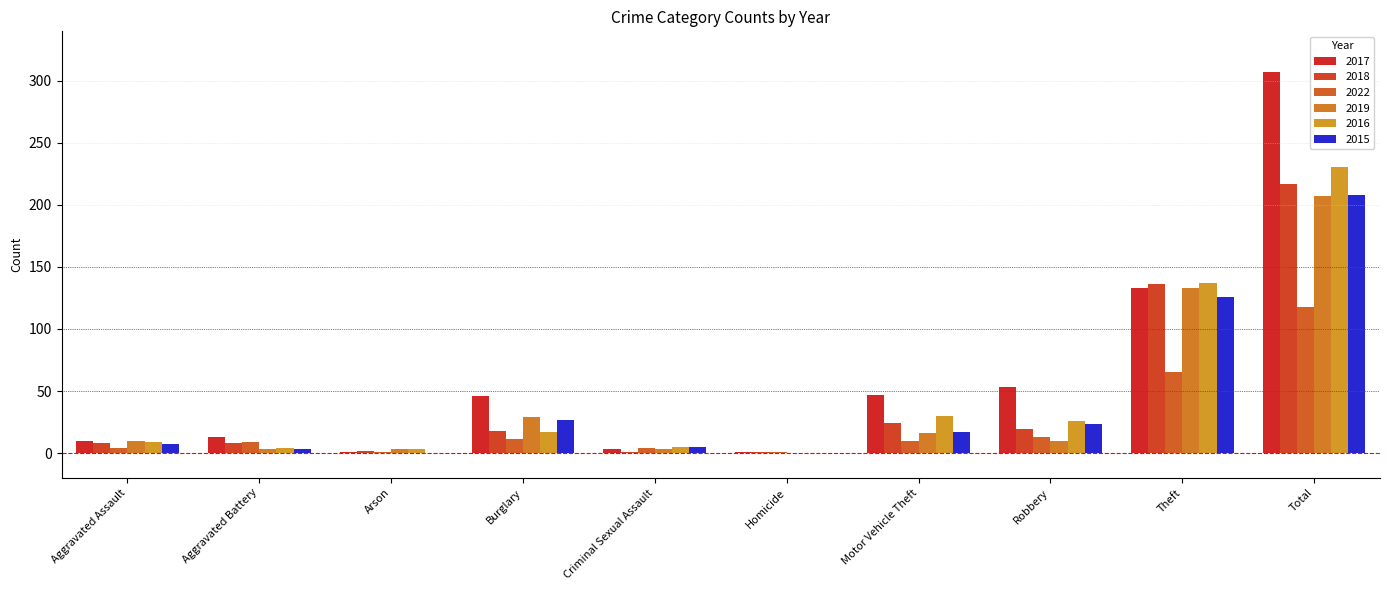

What is the difference between the maximum and minimum values in the 2017 series?

306